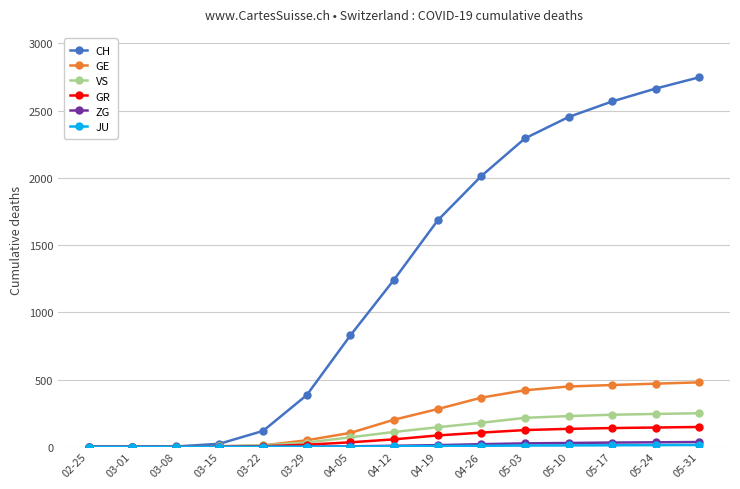

Which category has the highest value across all series?

05-31